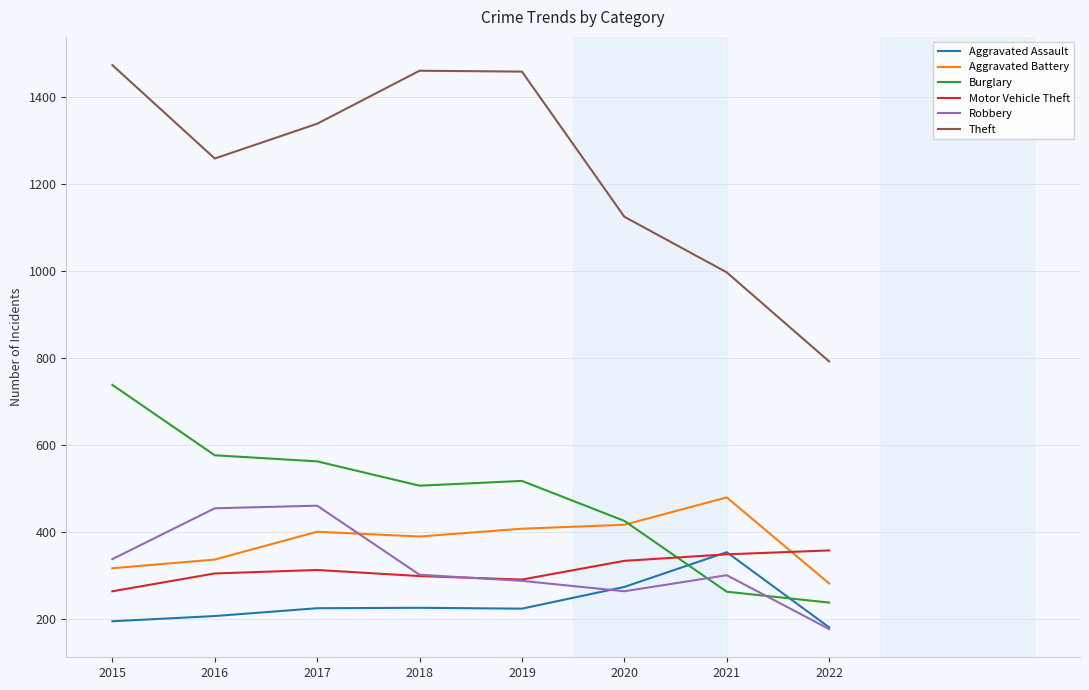

At which label is Aggravated Assault closest to 266?

2020